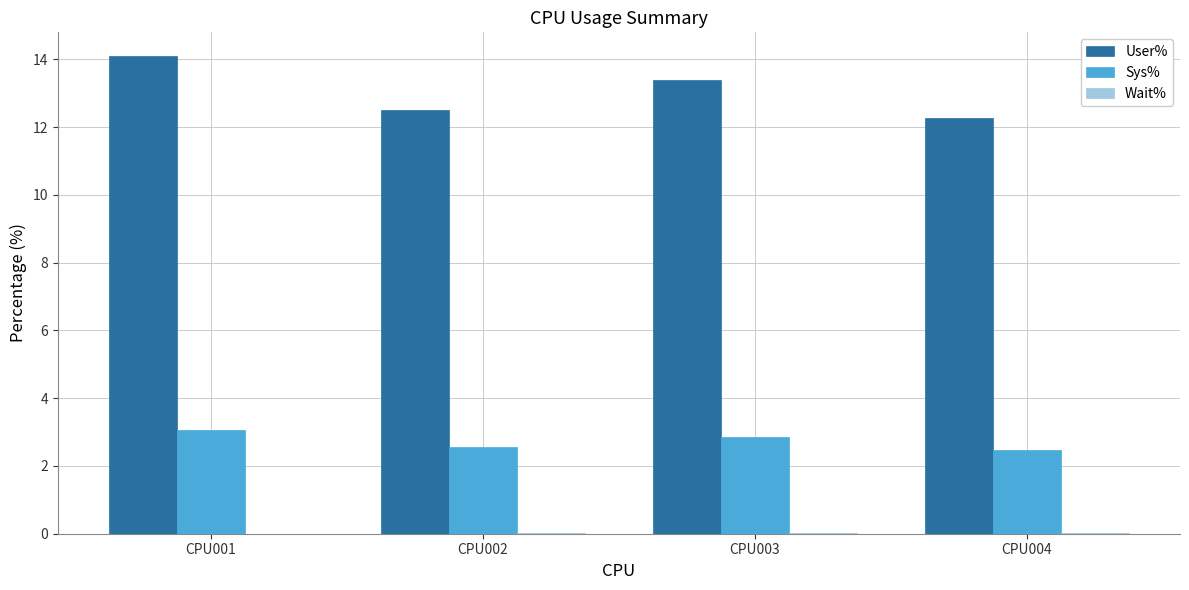

At which category does the chart reach its peak across all series?

CPU001